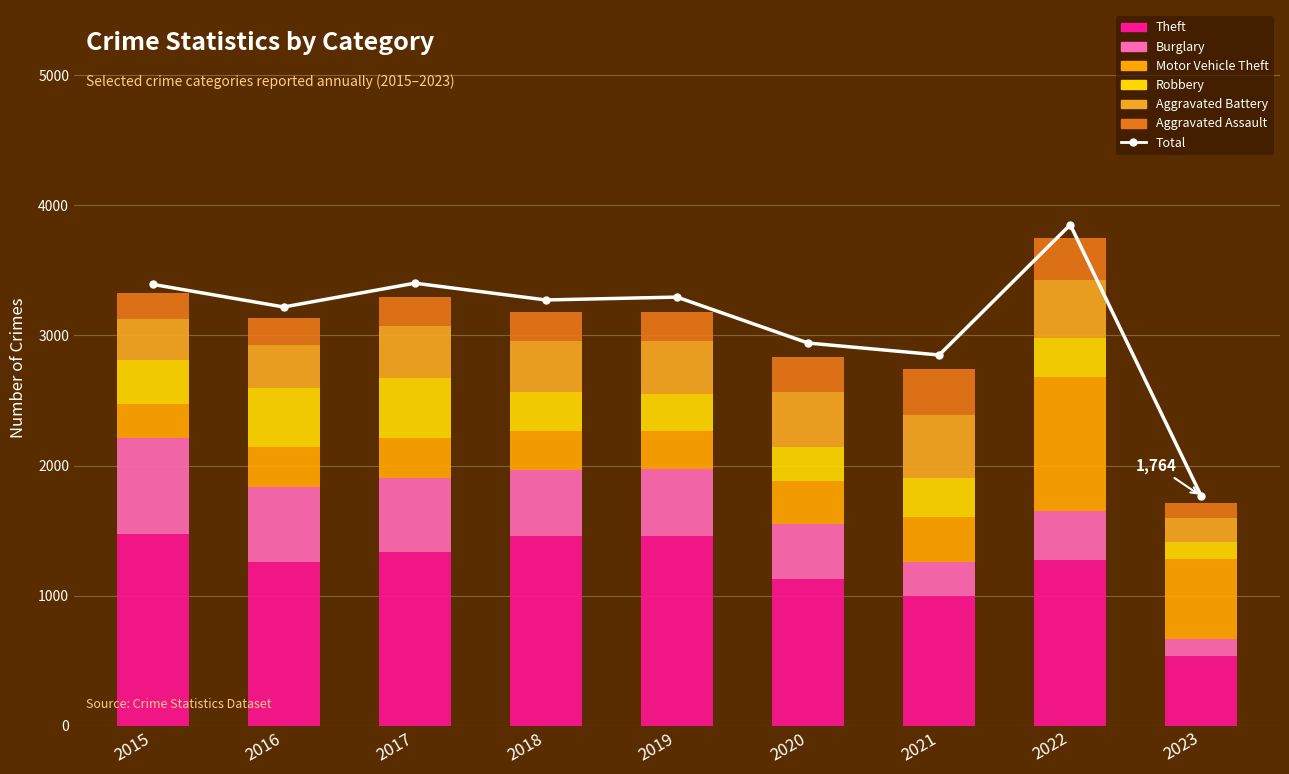

Which series has the largest total across all categories?

Theft